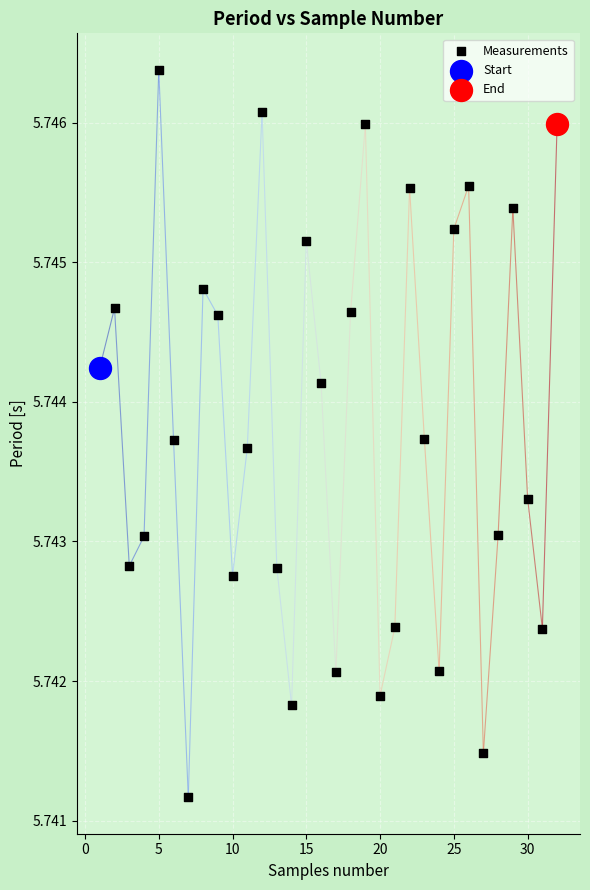

What are all the series names shown in the legend?

Measurements, Start, End